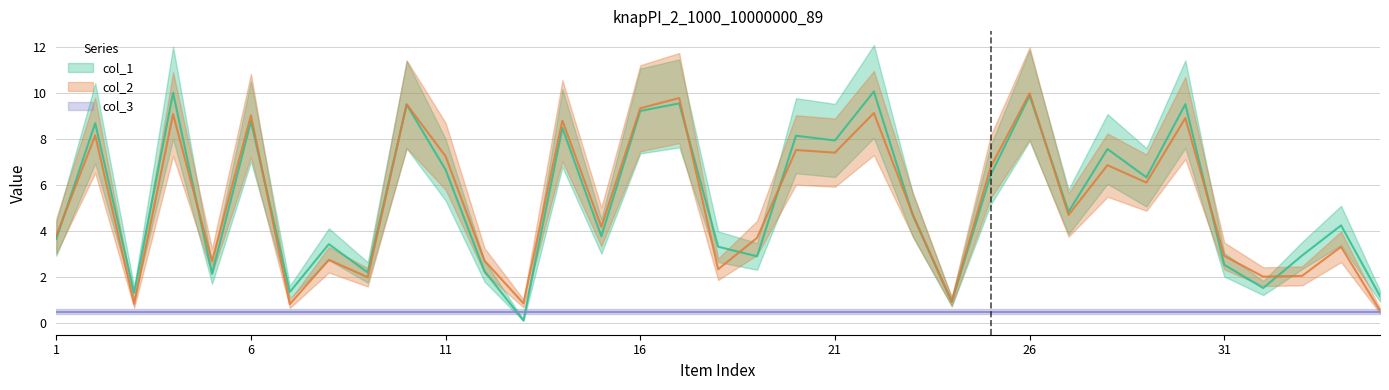

Reading left to right, list all the values displayed in this chart.

col_1: 3.7	8.7	1.3	10.0	2.1	8.8	1.4	3.4	2.2	9.5	6.7	2.3	0.1	8.5	3.8	9.2	9.5	3.3	2.9	8.1	7.9	10.1	4.7	0.9	6.4	9.9	4.8	7.6	6.3	9.5	2.5	1.5	2.9	4.2	1.2
col_2: 3.8	8.1	0.8	9.1	2.7	9.0	0.8	2.8	2.0	9.5	7.2	2.7	0.9	8.8	4.2	9.3	9.8	2.3	3.7	7.5	7.4	9.1	4.7	0.9	6.8	10.0	4.7	6.9	6.1	8.9	2.9	2.0	2.1	3.3	0.5